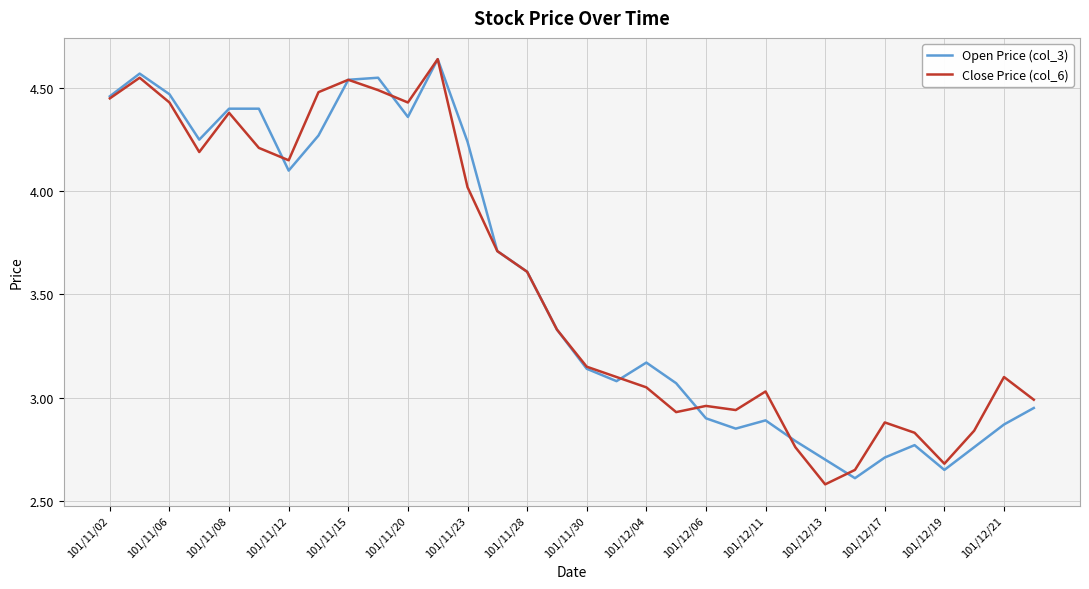

Does the chart have visible grid lines?

Yes